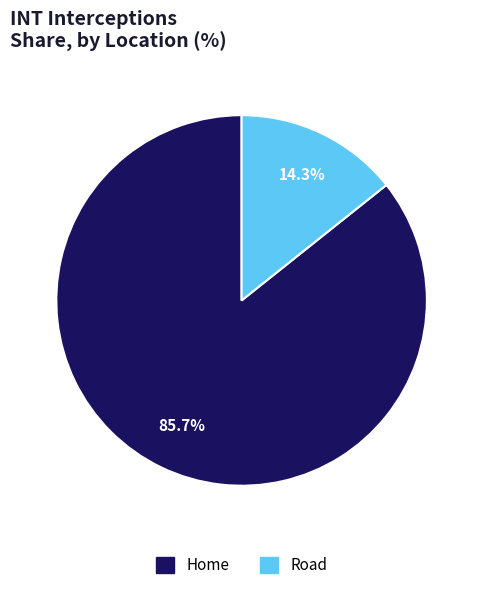

Between Road and Home, which is larger?

Home